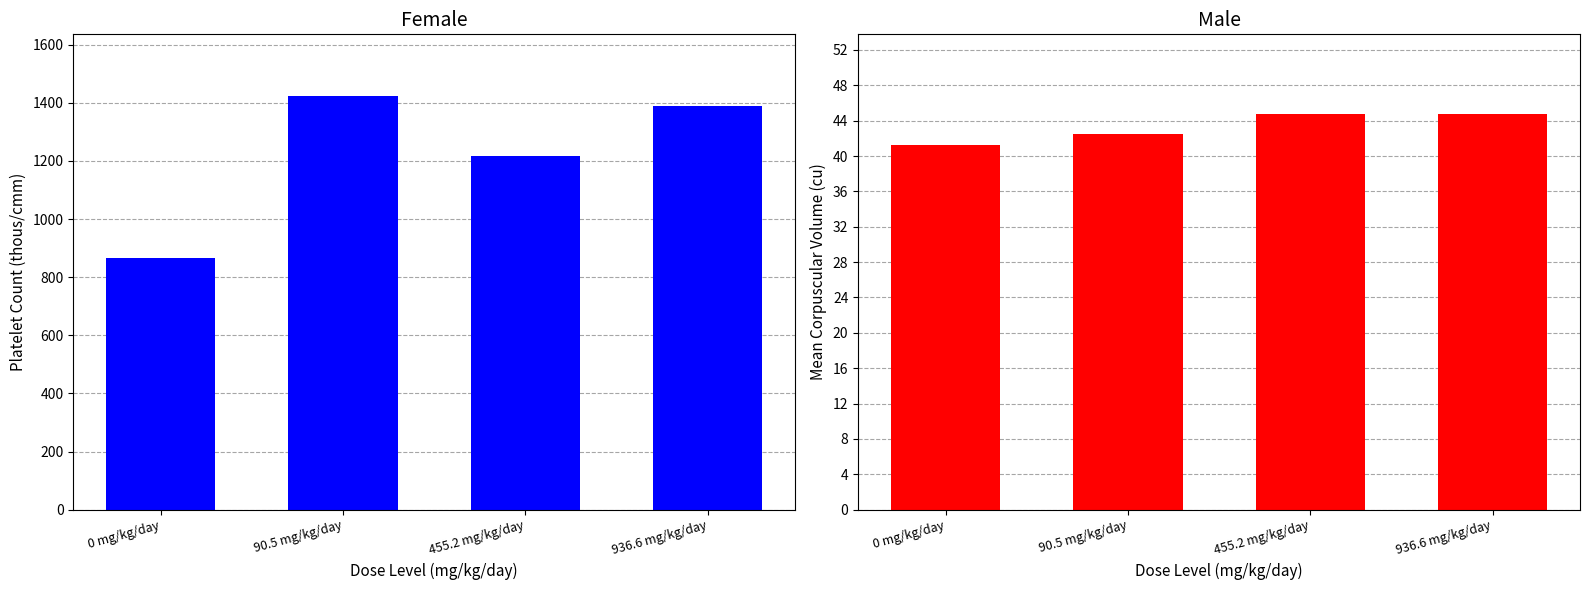

How many distinct data groups are displayed?

2